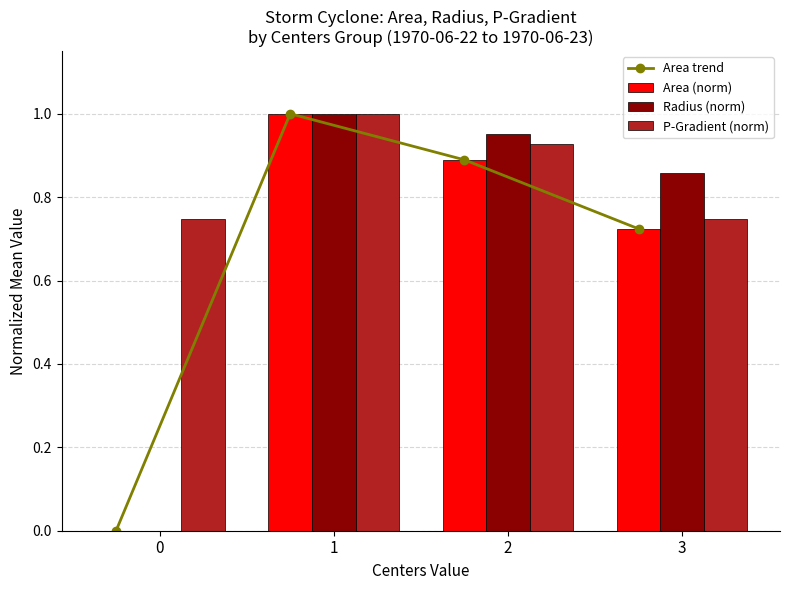

Is the value of Area (norm) at 0 greater than the value of Radius (norm) at 2?

No